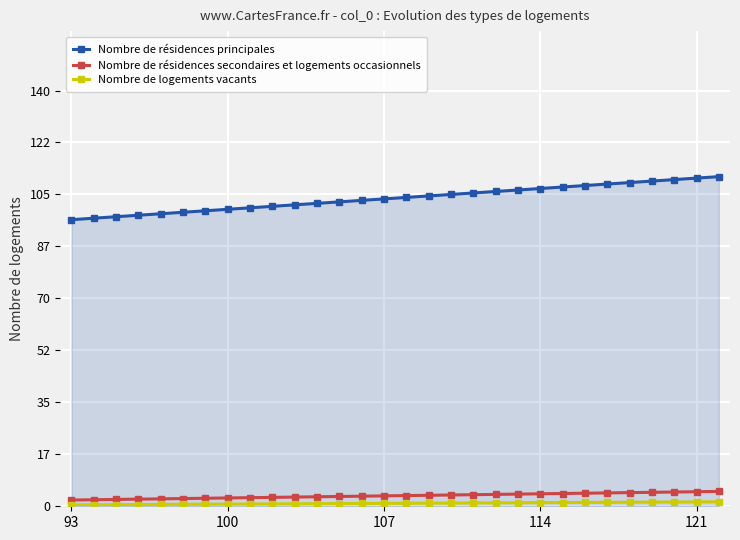

What is the value of the Nombre de résidences principales point at the 3rd from the left?

97.5